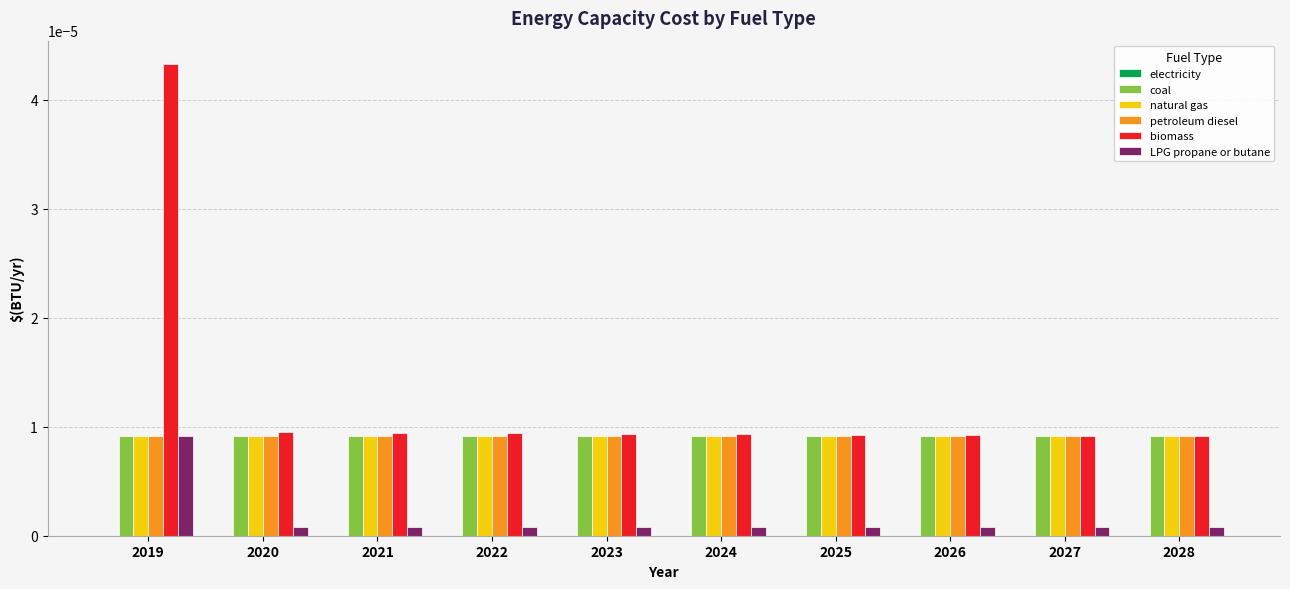

At which category is the sum across all series the highest?

2019